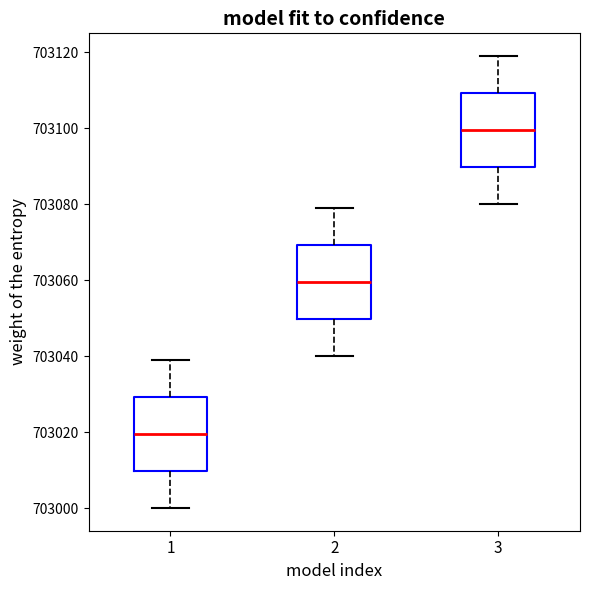

Reading left to right, transcribe this box plot: for each box, give where its median line is, the range the box spans, and where its two whiskers end, as read against the y-axis. The values are not printed on the chart, so give them approximately, as read against the axis.

1: median 703020, box 703010 to 703030, whiskers 703000 to 703040
2: median 703060, box 703050 to 703070, whiskers 703040 to 703080
3: median 703100, box 703090 to 703110, whiskers 703080 to 703120